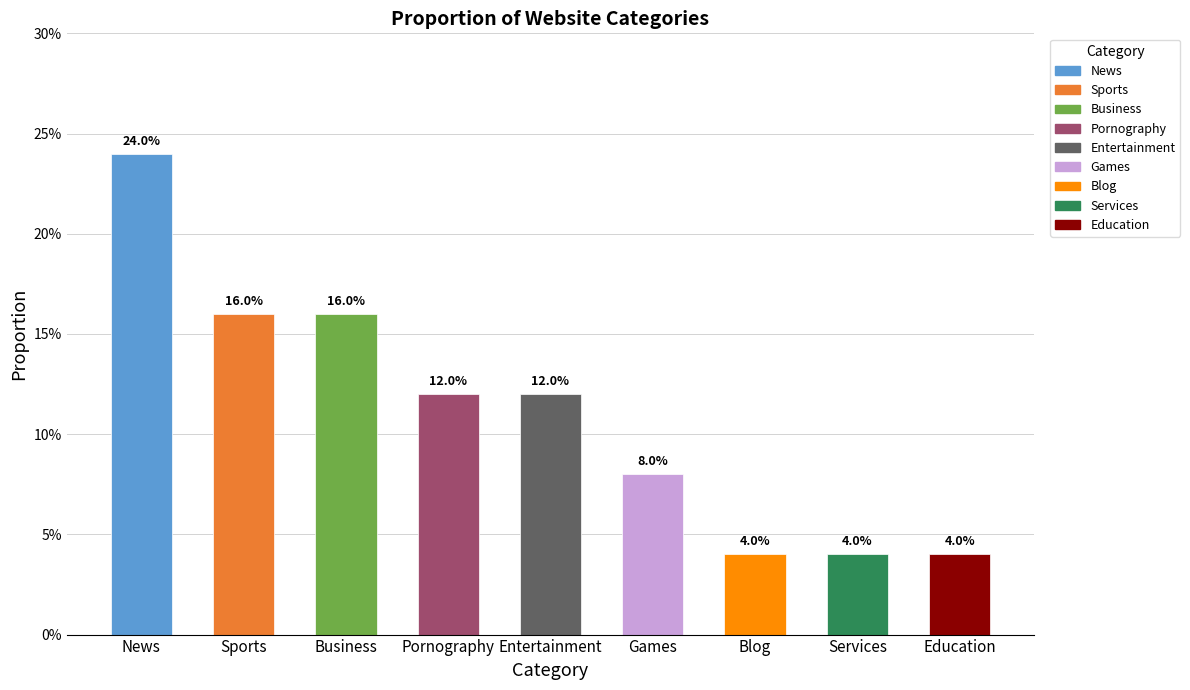

Rank the categories by value from lowest to highest.

Blog, Services, Education, Games, Pornography, Entertainment, Sports, Business, News